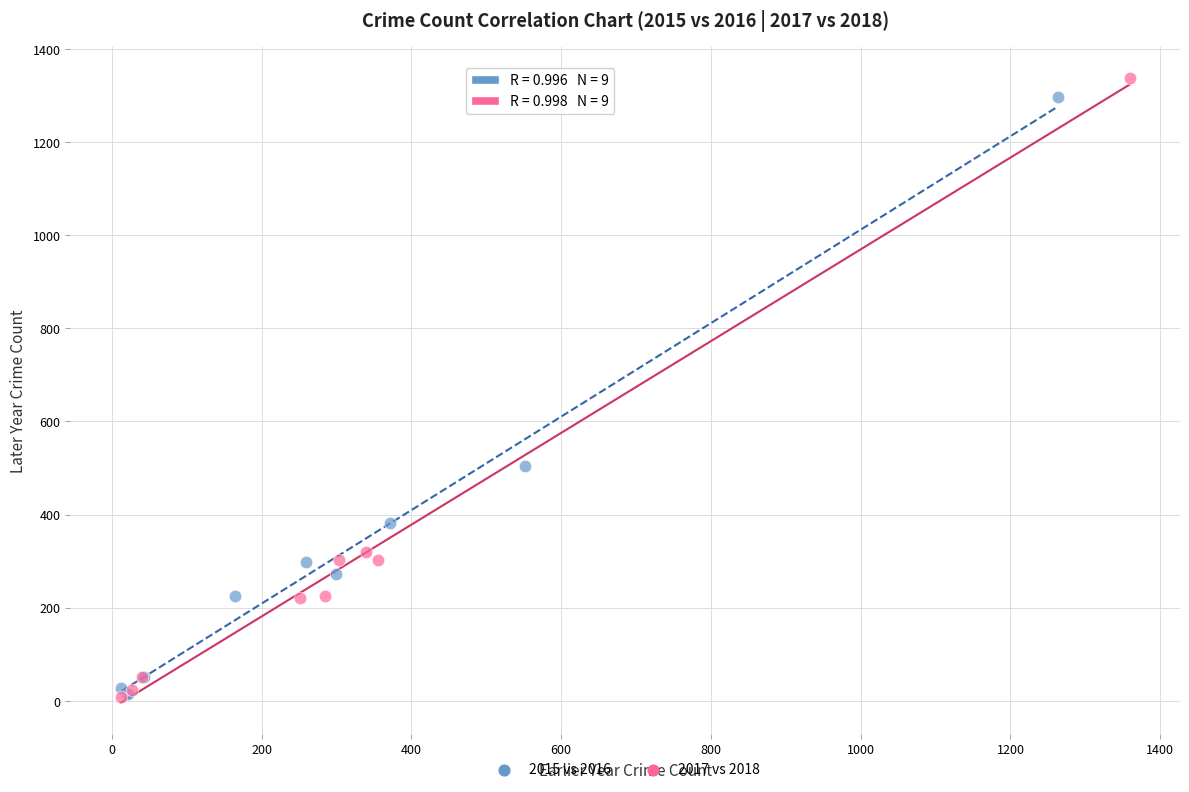

Which series has the widest spread of Y values?

2017 vs 2018